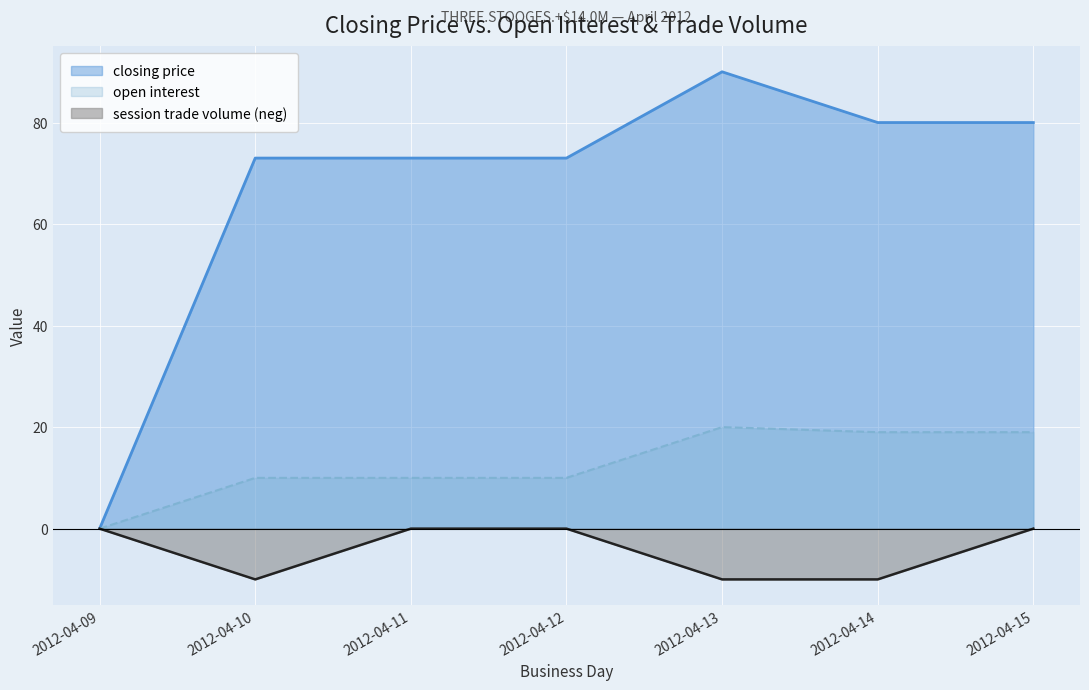

Which series has the largest total across all categories?

closing price